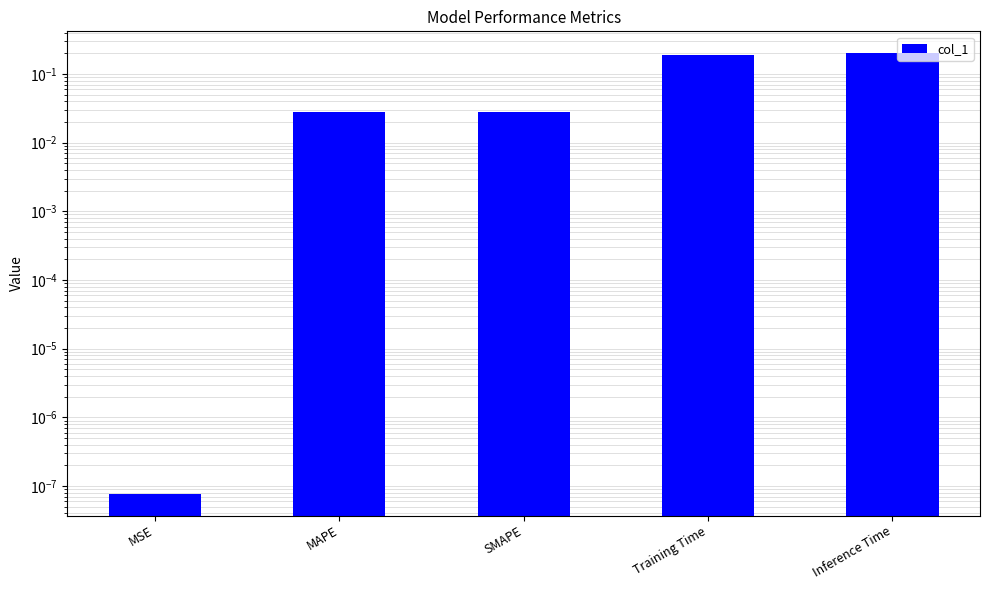

What is the sum of the values at Inference Time and MAPE?

0.2